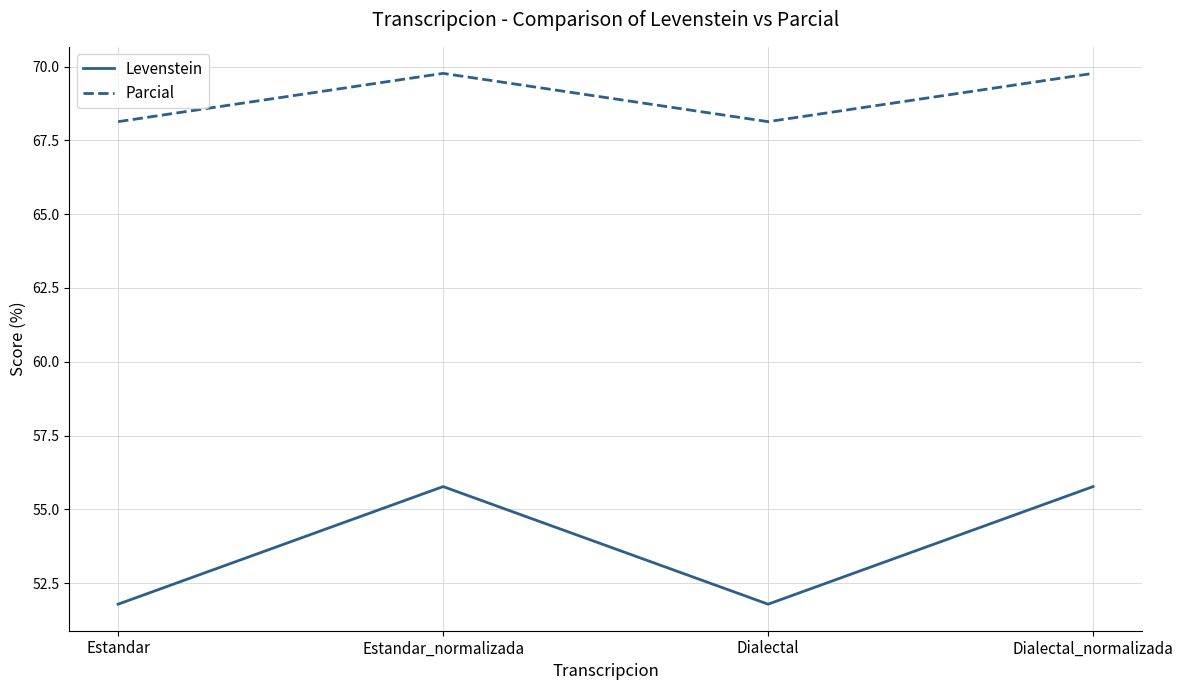

Read the Parcial value at Dialectal_normalizada.

69.8